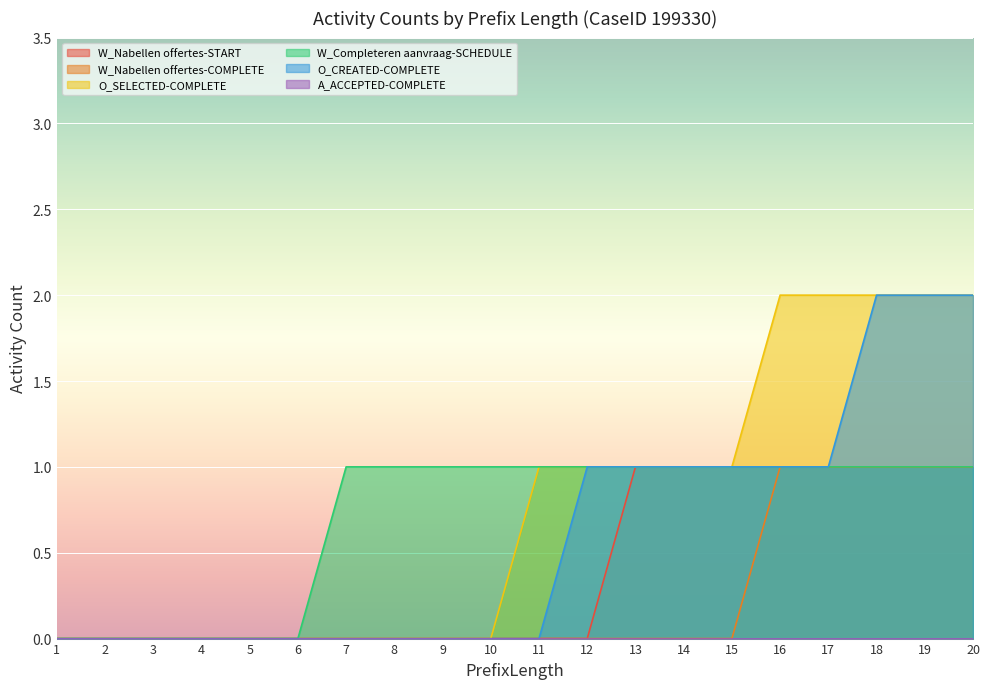

How many data points does each series have?

20